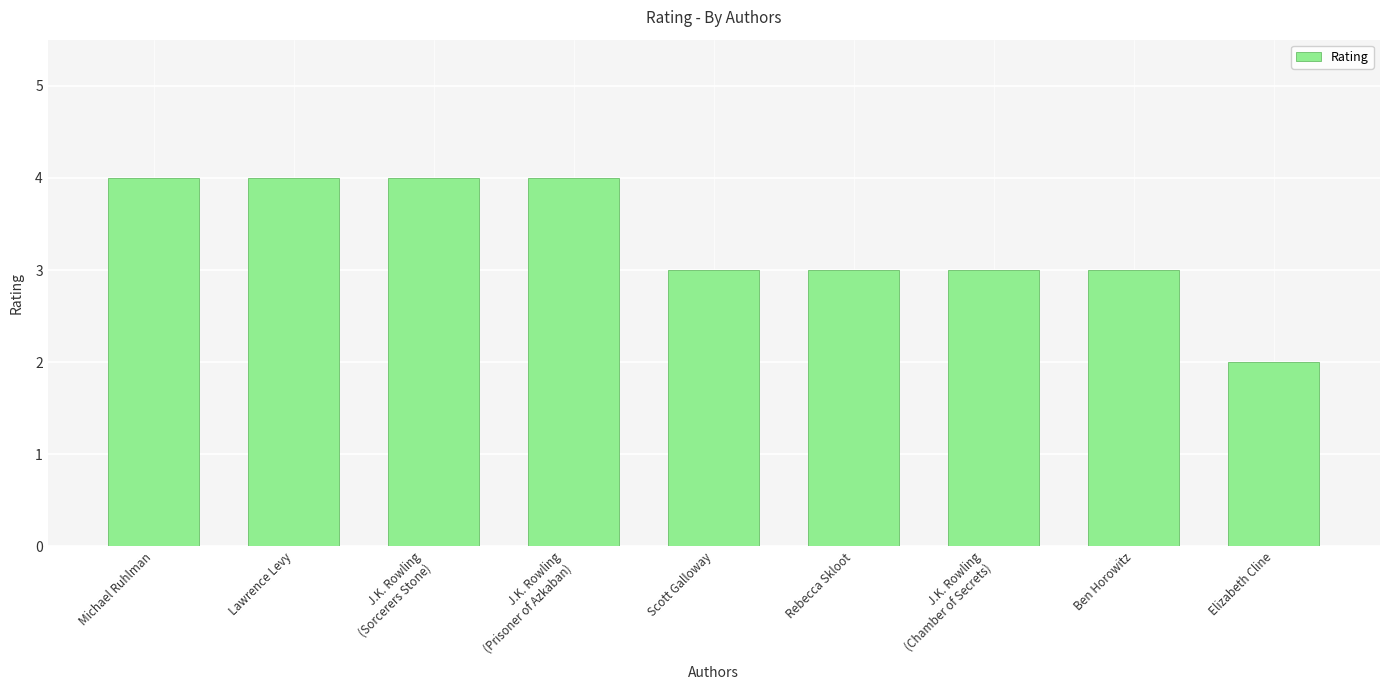

What is the value of the 4th bar from the left?

4